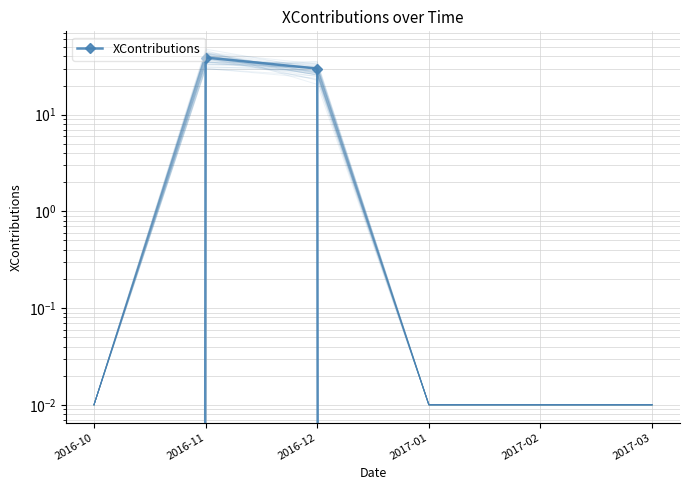

What position from the right is 2017-02?

2